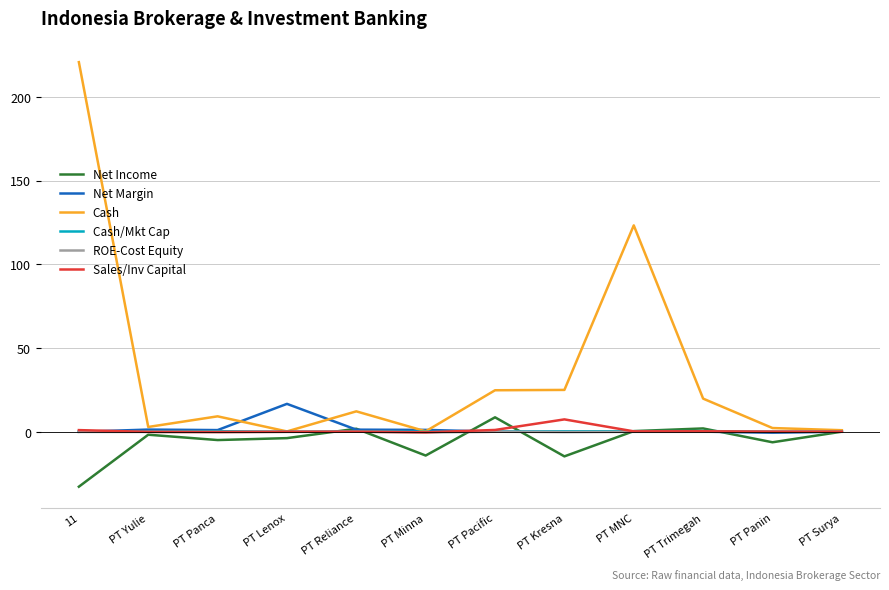

Which series has the largest total across all categories?

Cash